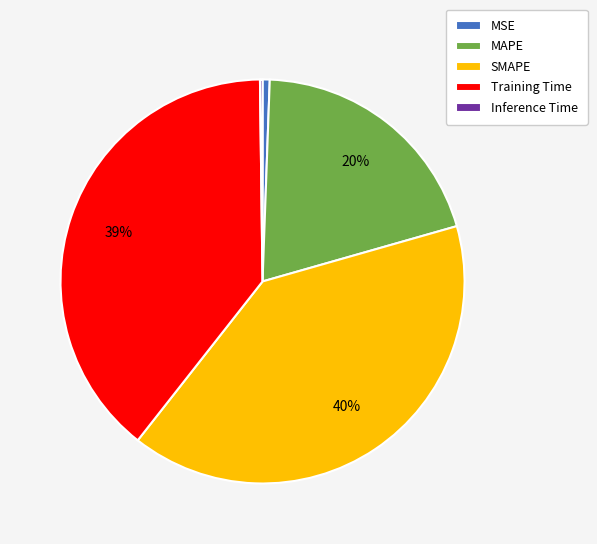

To the nearest percent, what is the difference between the MAPE and Training Time slice percentages?

19%